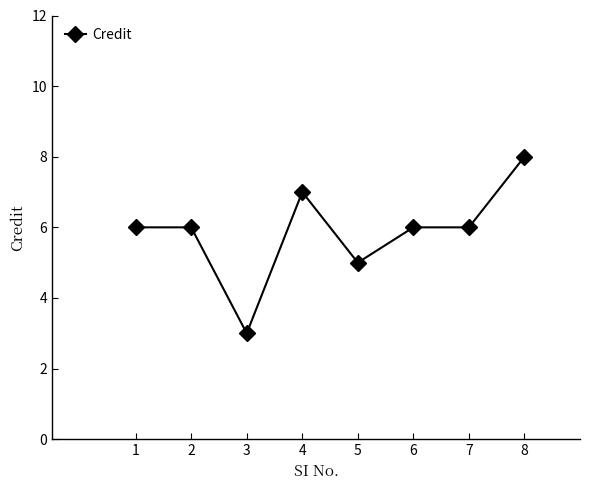

At which category does the data reach its first local valley?

3